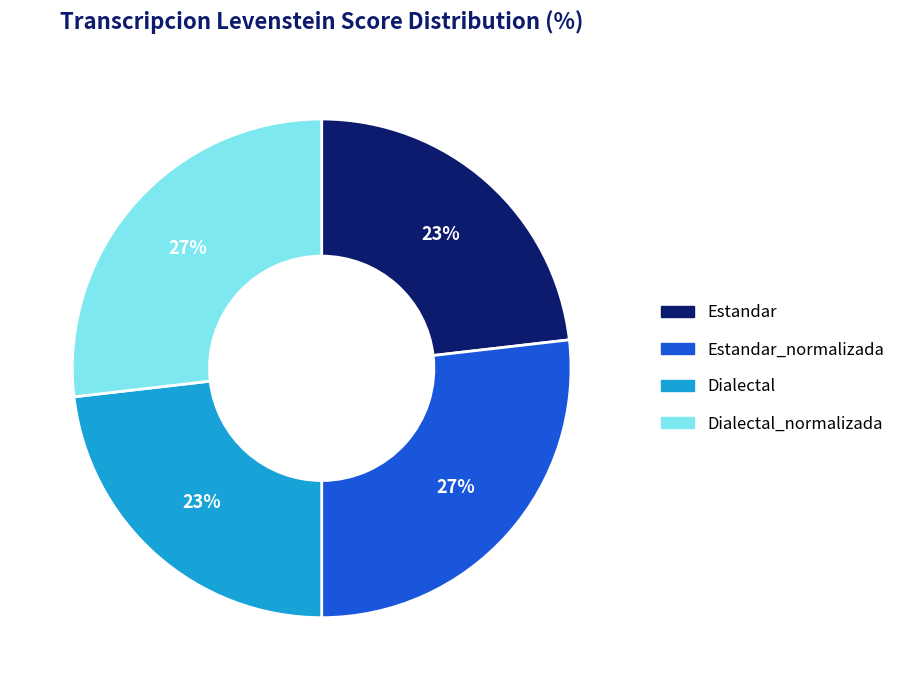

To the nearest percent, what is the difference between the largest and smallest slice percentages?

4%